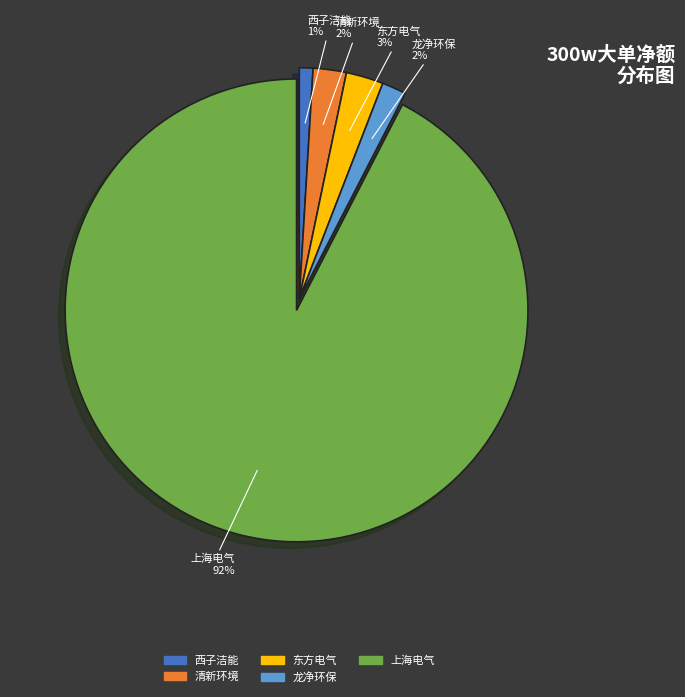

True or false: 清新环境 accounts for 12% of the total.

False